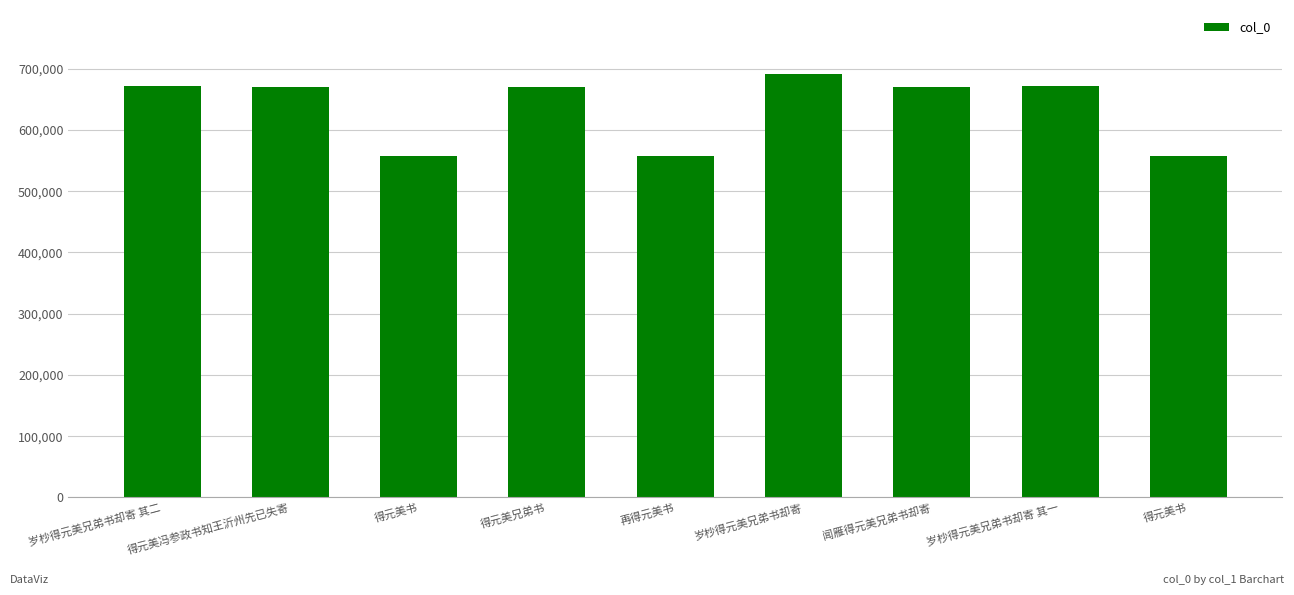

Does the chart contain stacked bars?

No